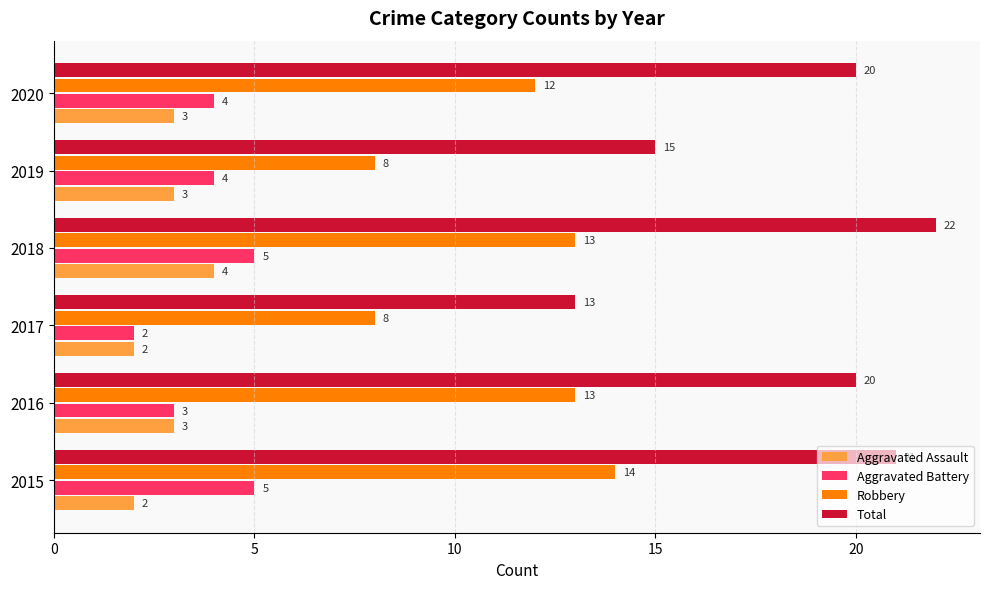

Which series has the largest range (max minus min)?

Total